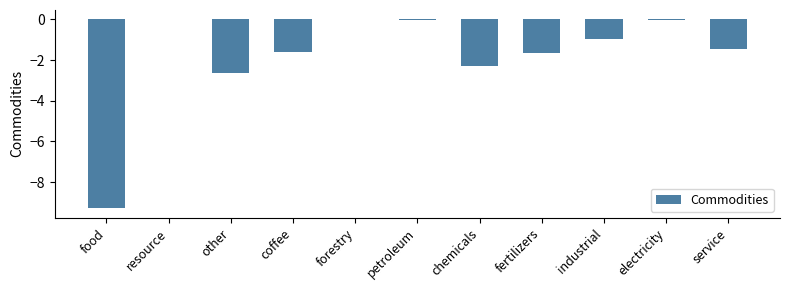

What is the sum of all values?

-20.0